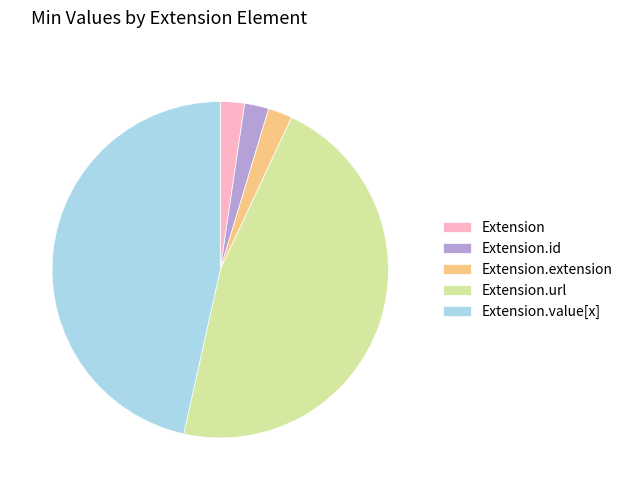

True or false: Extension.value[x] accounts for 38% of the total.

False